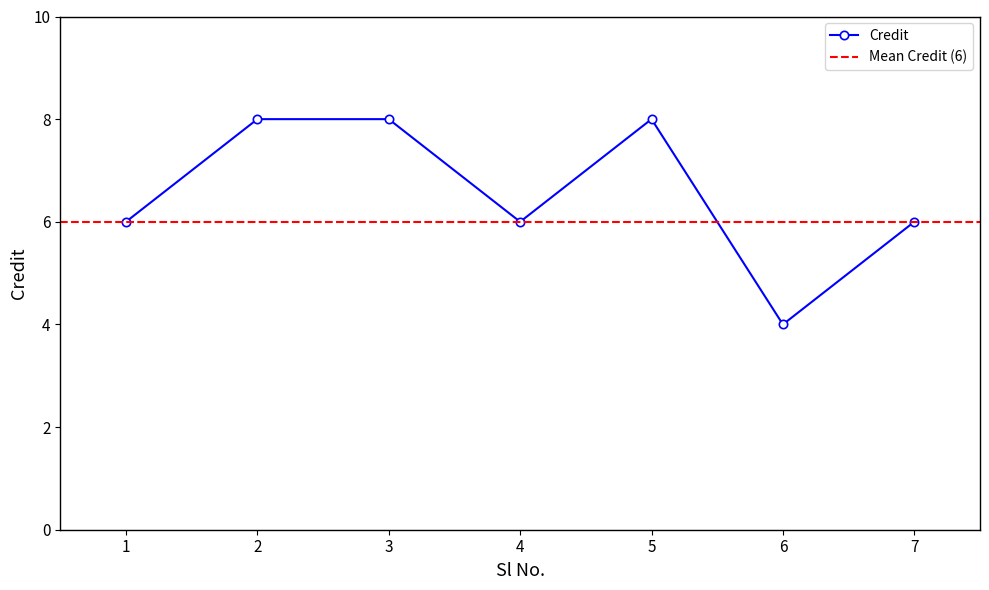

How many values are between 6 and 8?

6